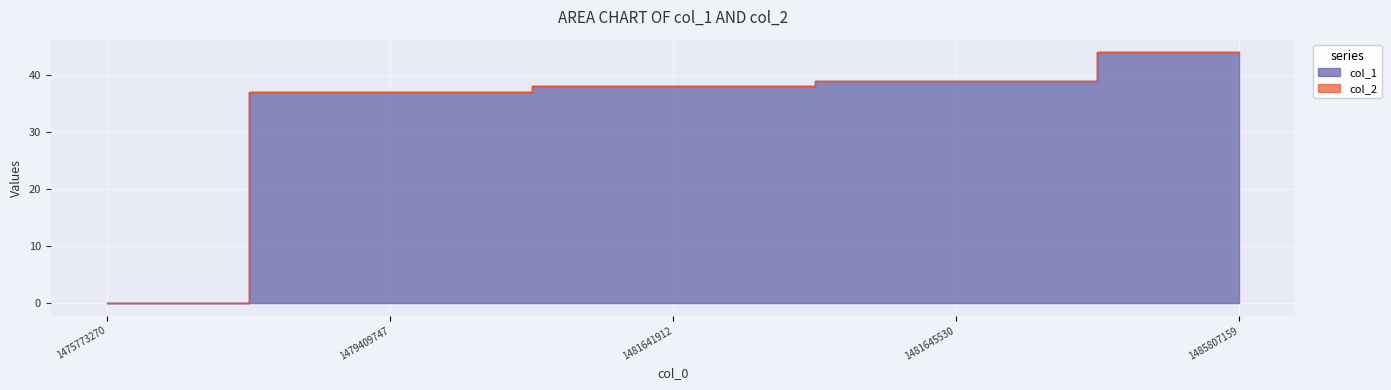

Which label corresponds to the smallest value in the chart?

1475773270